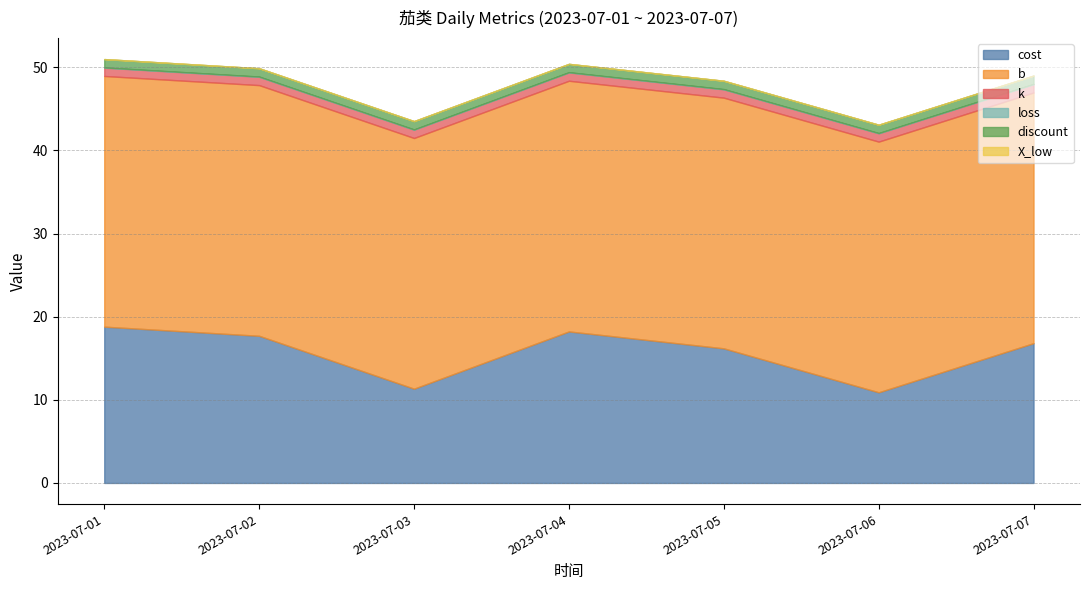

At which category is the sum across all series the highest?

2023-07-01